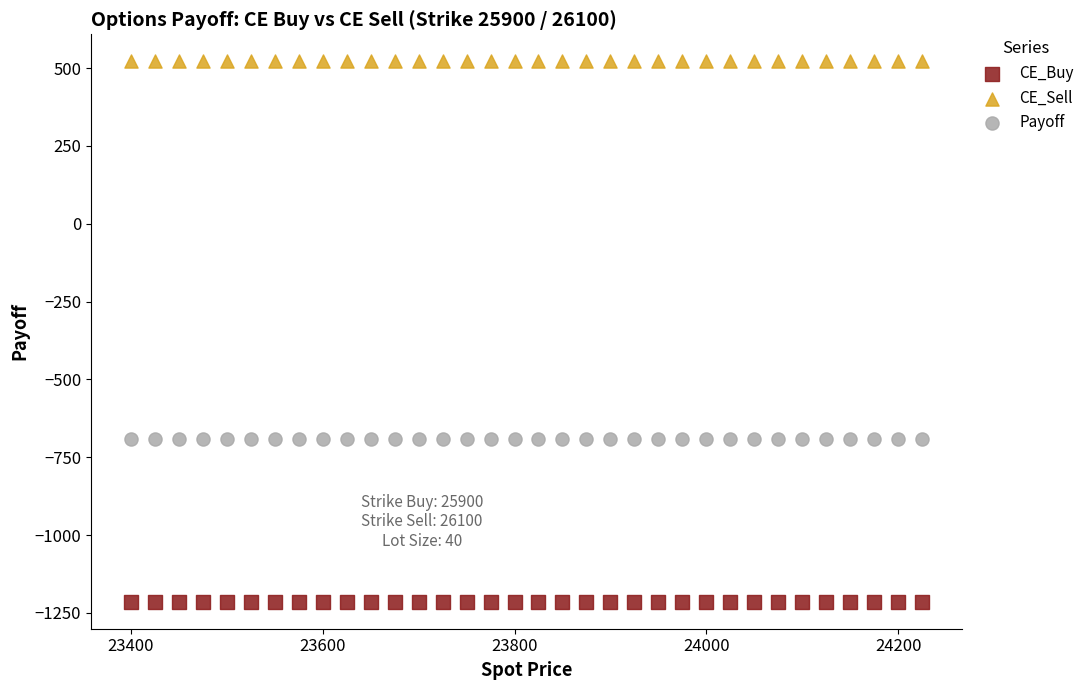

Which series reaches the minimum Y coordinate?

CE_Buy